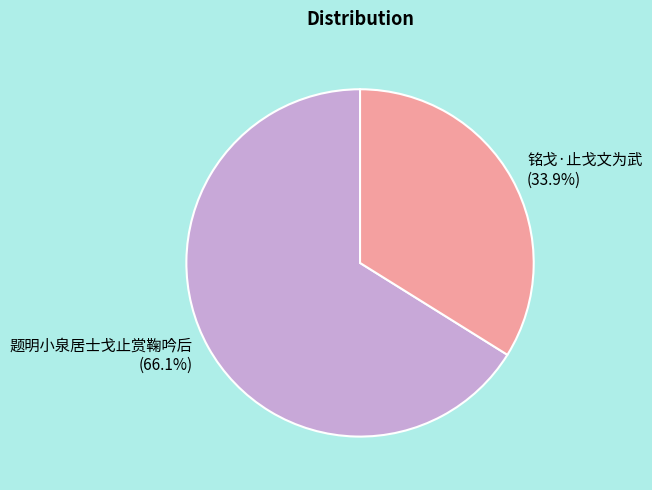

Count the number of slices in the pie.

2